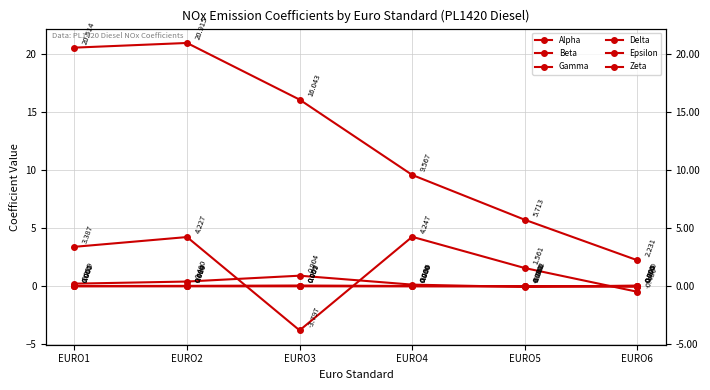

What is the greatest value displayed?

20.9